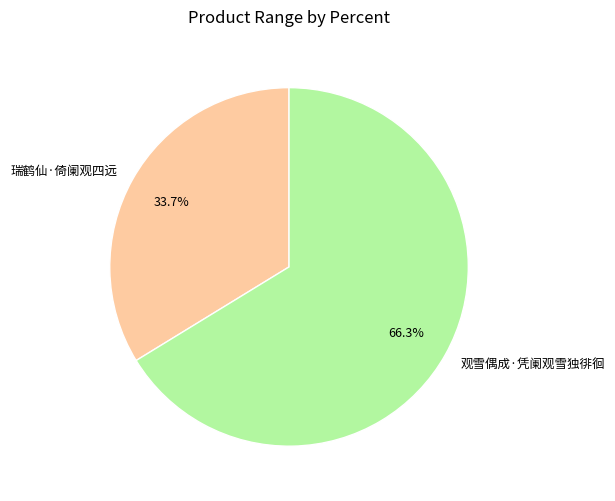

Which category has the biggest portion of the pie?

观雪偶成·凭阑观雪独徘徊